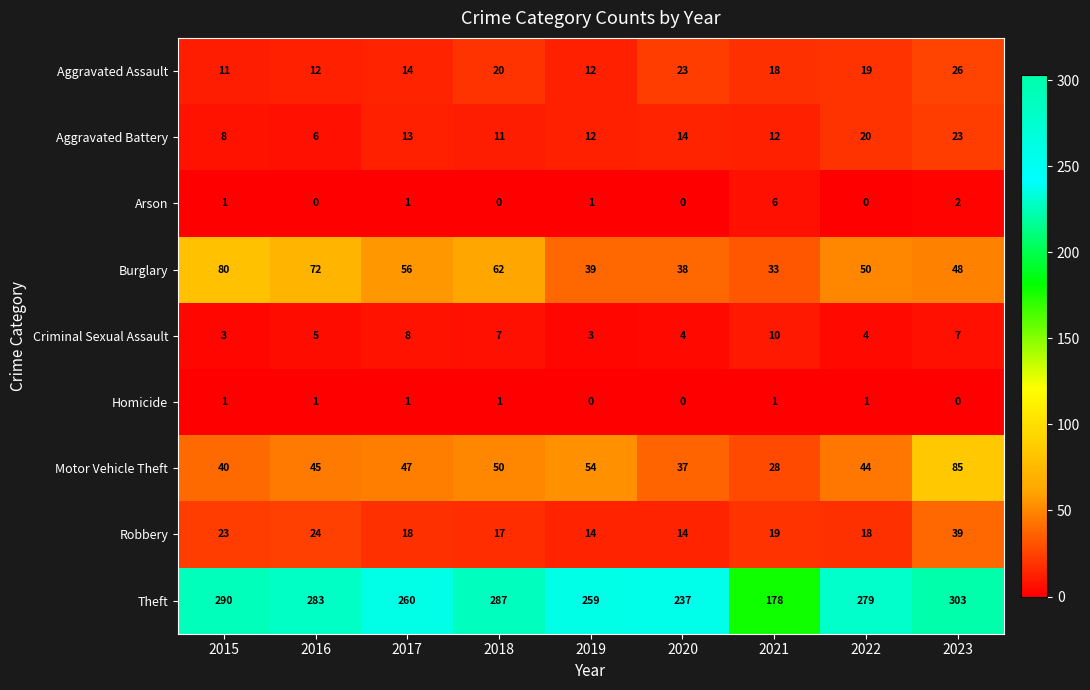

Is it true that Arson equals 0 at 2016?

True